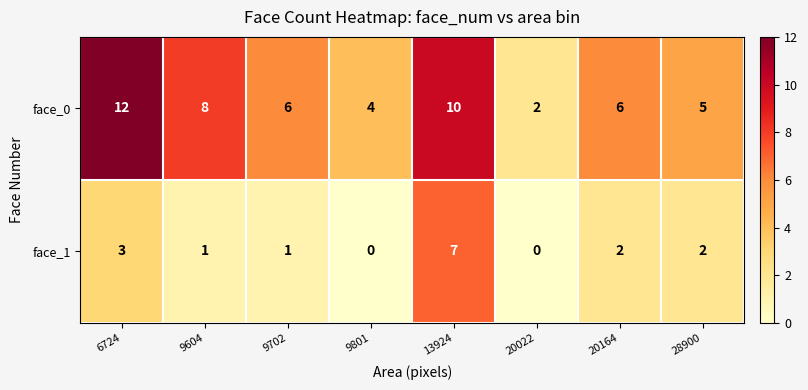

Where does the face_1 series first go above 2?

6724